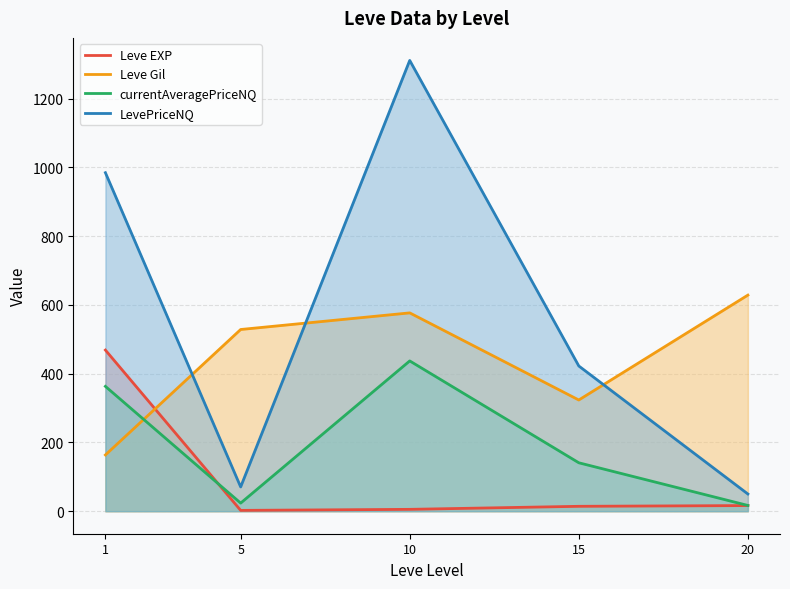

What are all the series names shown in the legend?

Leve EXP, Leve Gil, currentAveragePriceNQ, LevePriceNQ